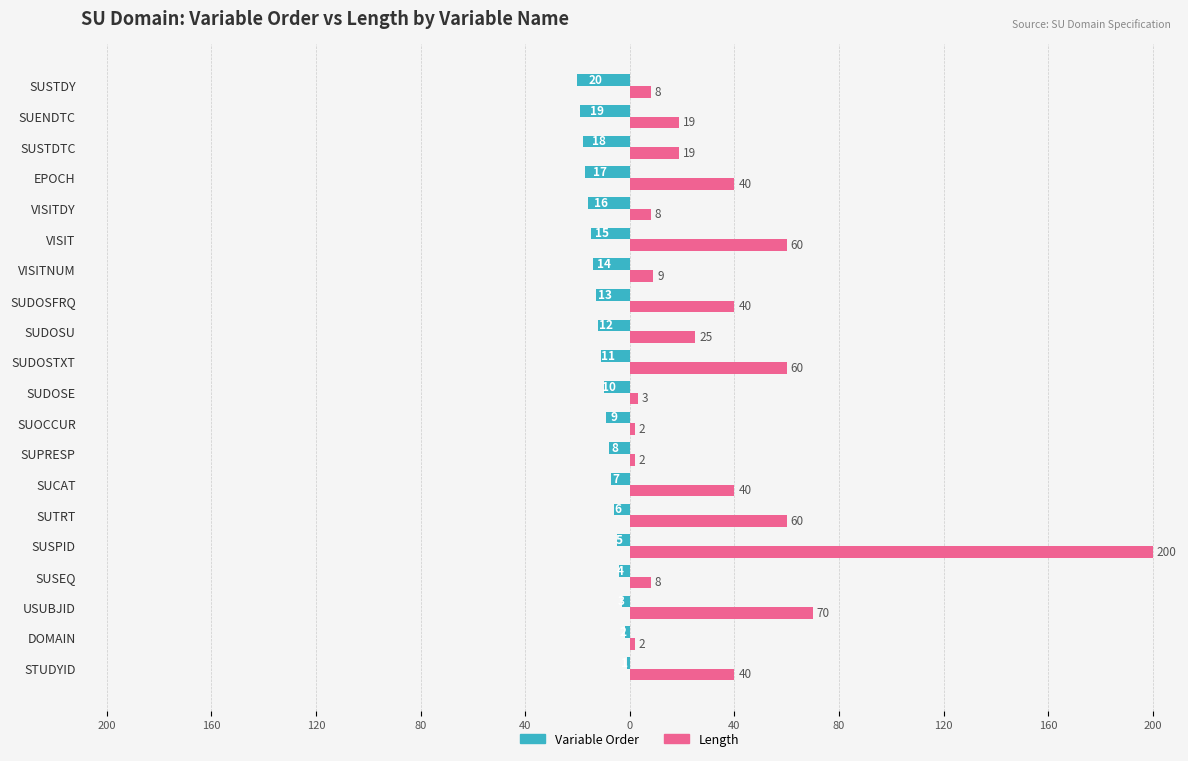

What are all the series names shown in the legend?

Variable Order, Length